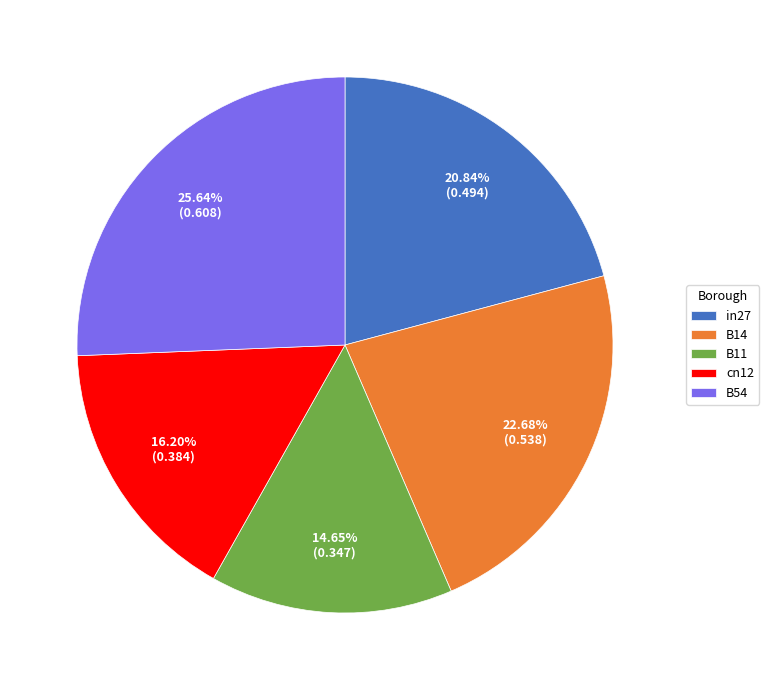

What is the smallest slice in the pie chart?

B11